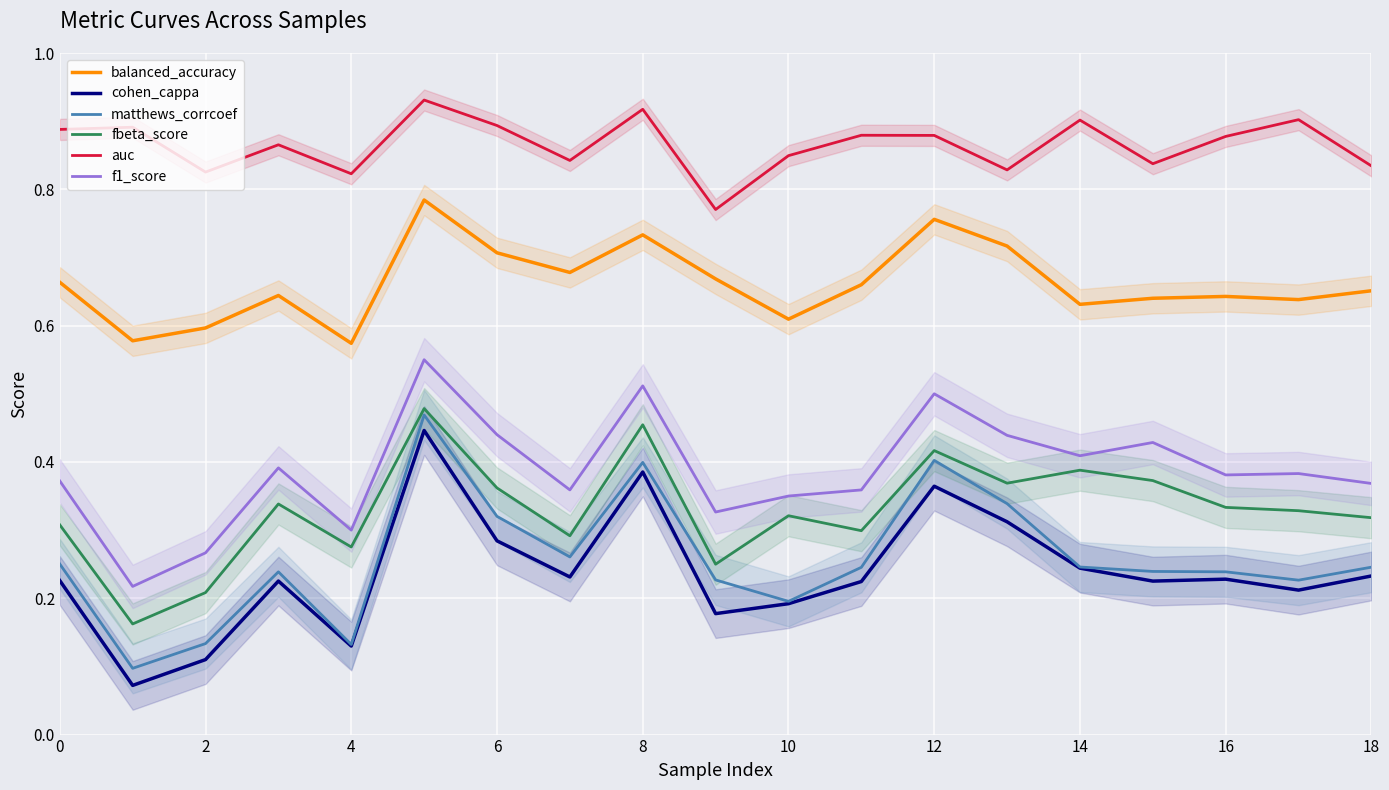

List the series in order of their peak value, highest first.

auc, balanced_accuracy, f1_score, fbeta_score, matthews_corrcoef, cohen_cappa